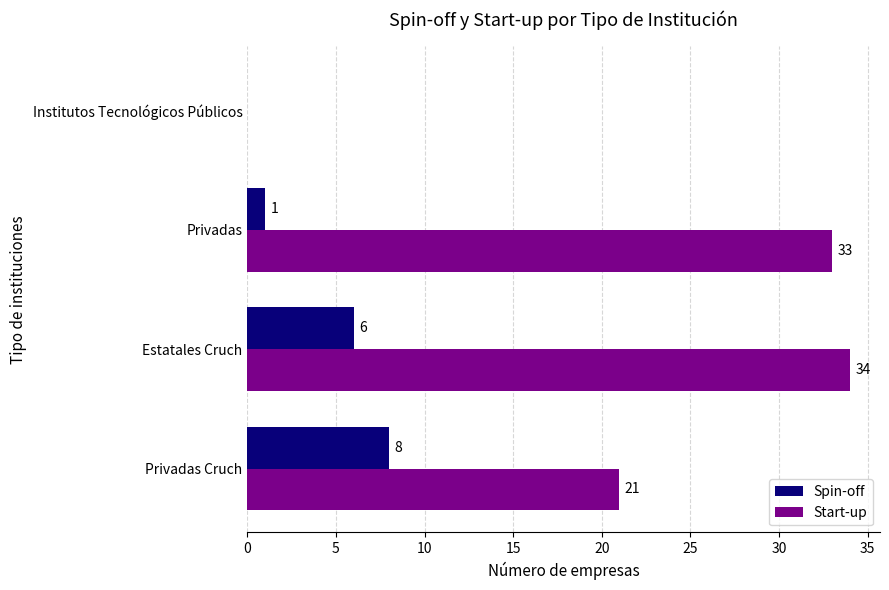

What is the highest value of the Start-up series?

34